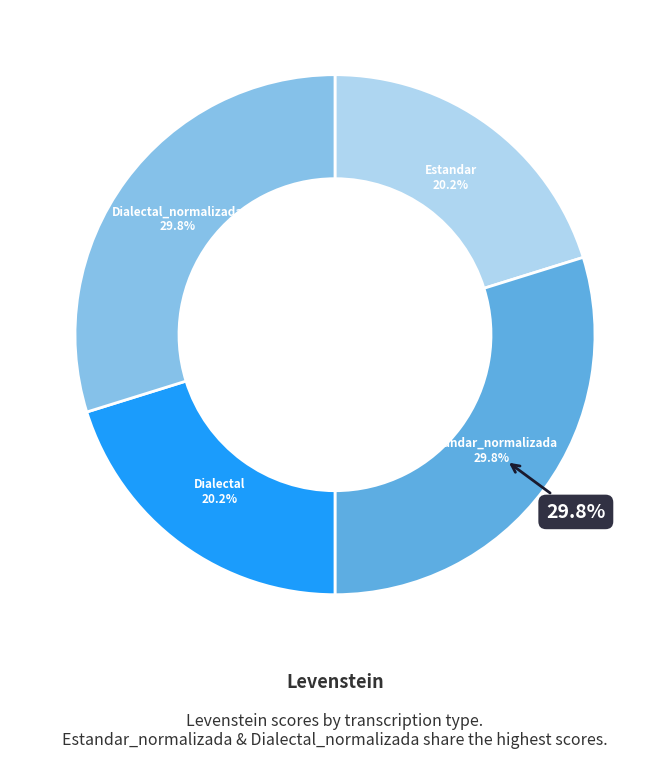

What percentage is the Dialectal_normalizada slice, to the nearest percent?

30%